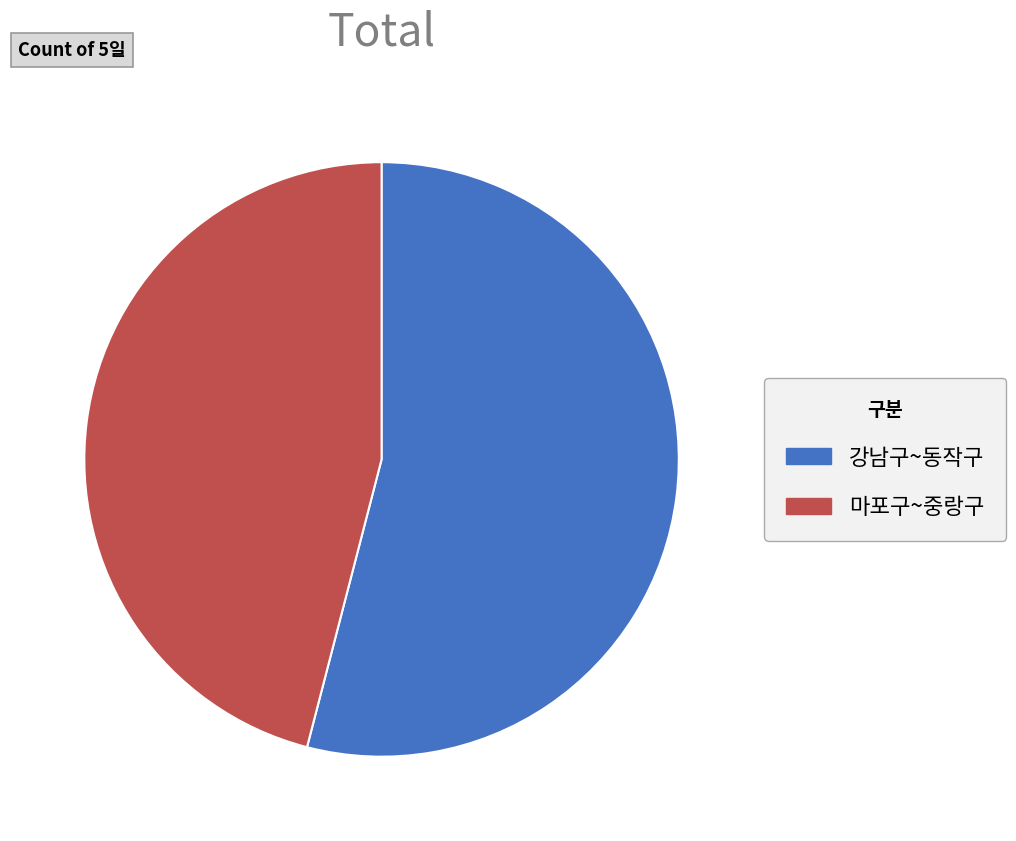

Combined, do 마포구~중랑구 and 강남구~동작구 account for over 50%?

Yes